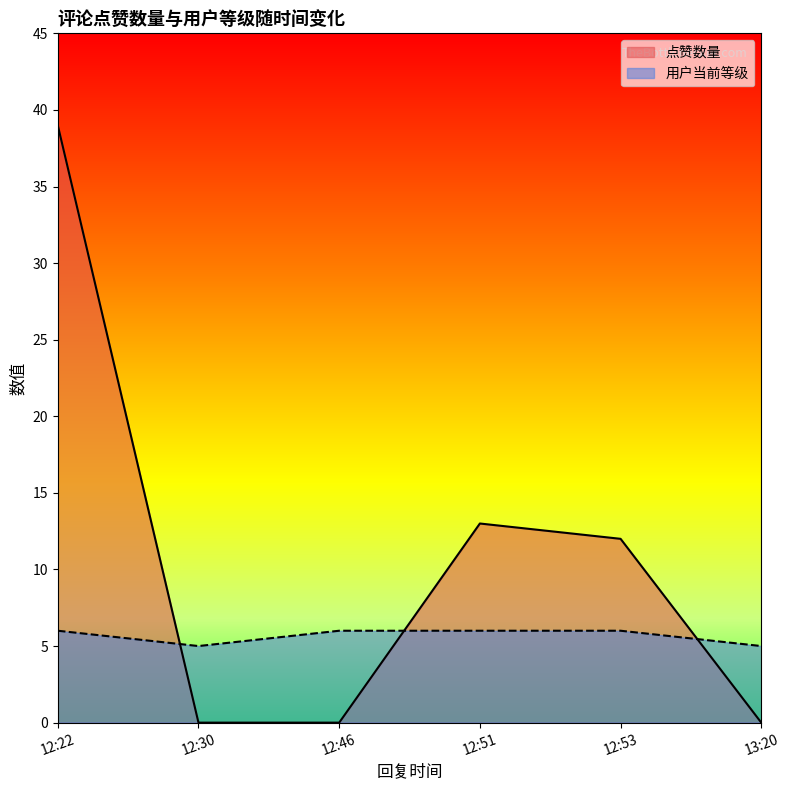

Which series changed the most between 12:22 and 12:51?

点赞数量